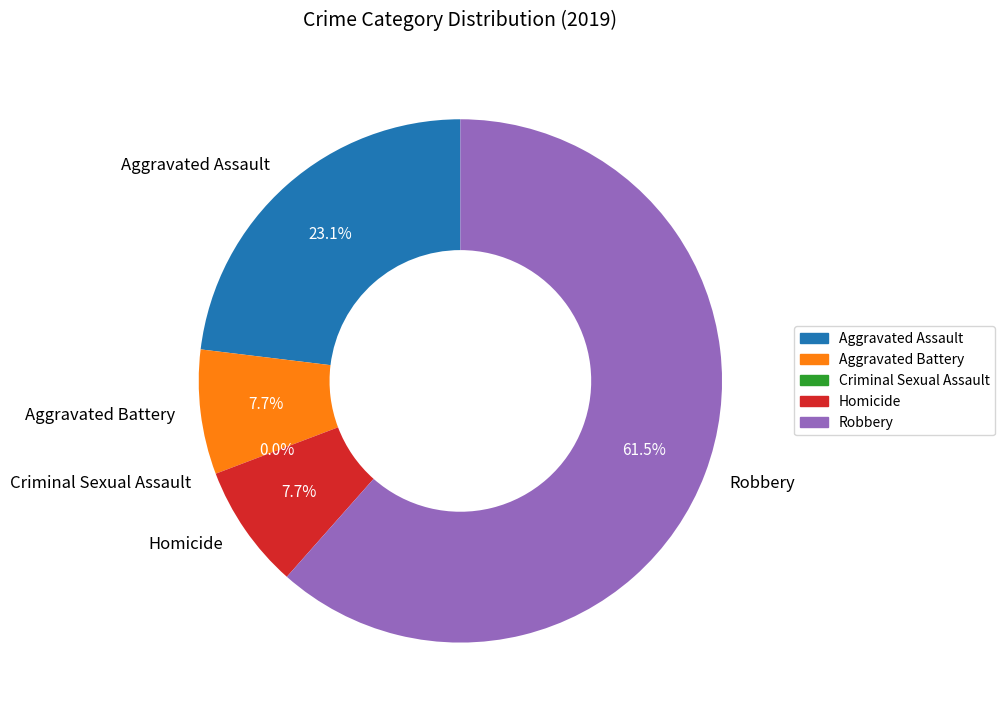

To the nearest percent, what portion does Robbery represent?

62%